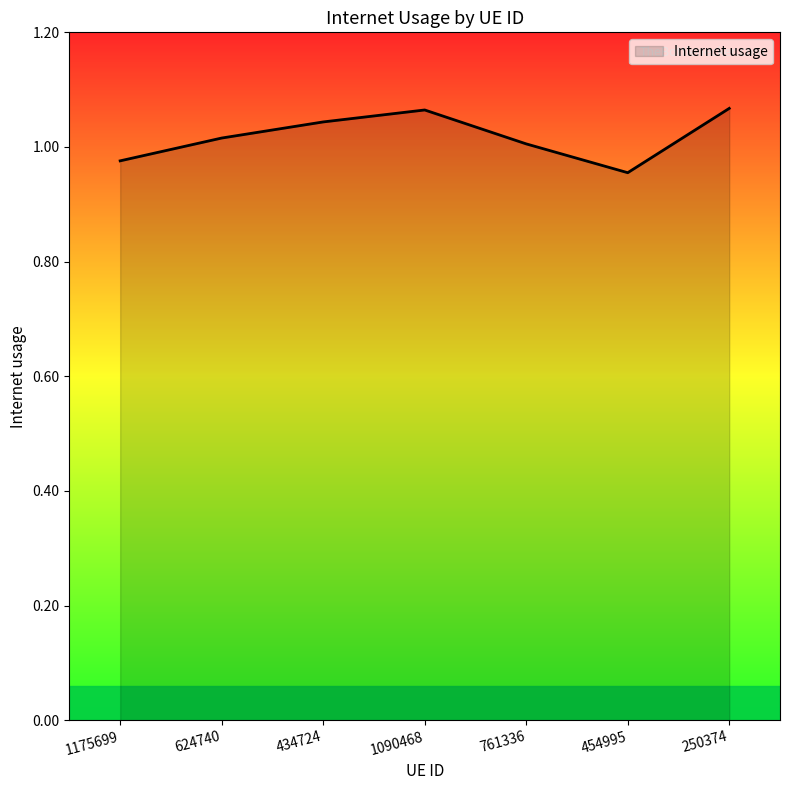

What is the sum of all values?

7.1